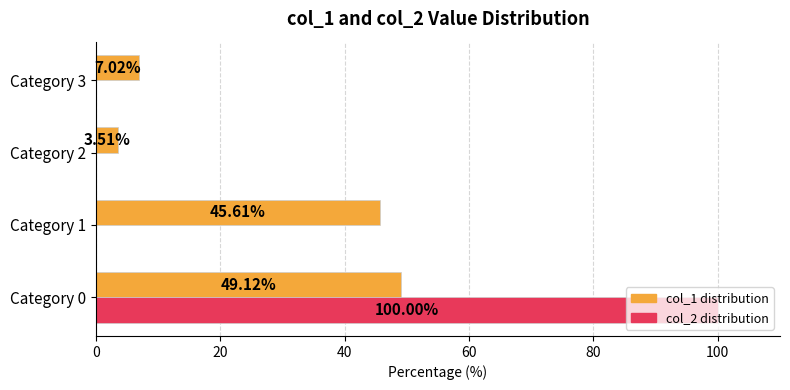

Which series changed the most between Category 1 and Category 3?

col_1 distribution